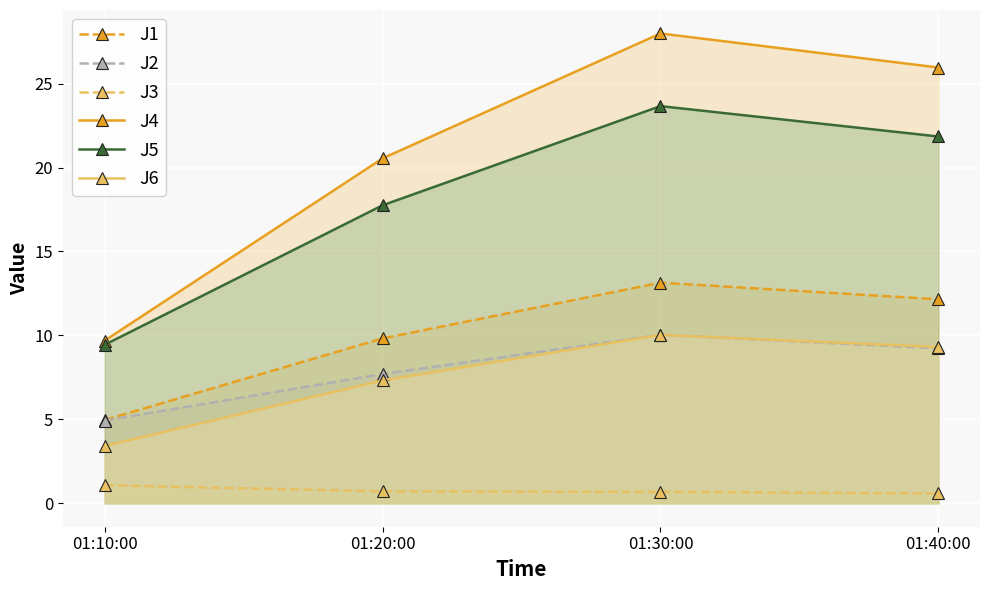

Which series has the widest spread of values?

J4